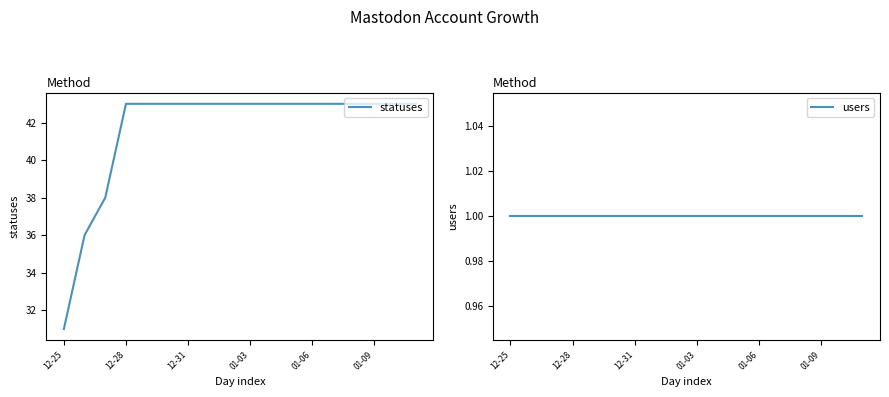

What is the smallest value displayed?

1